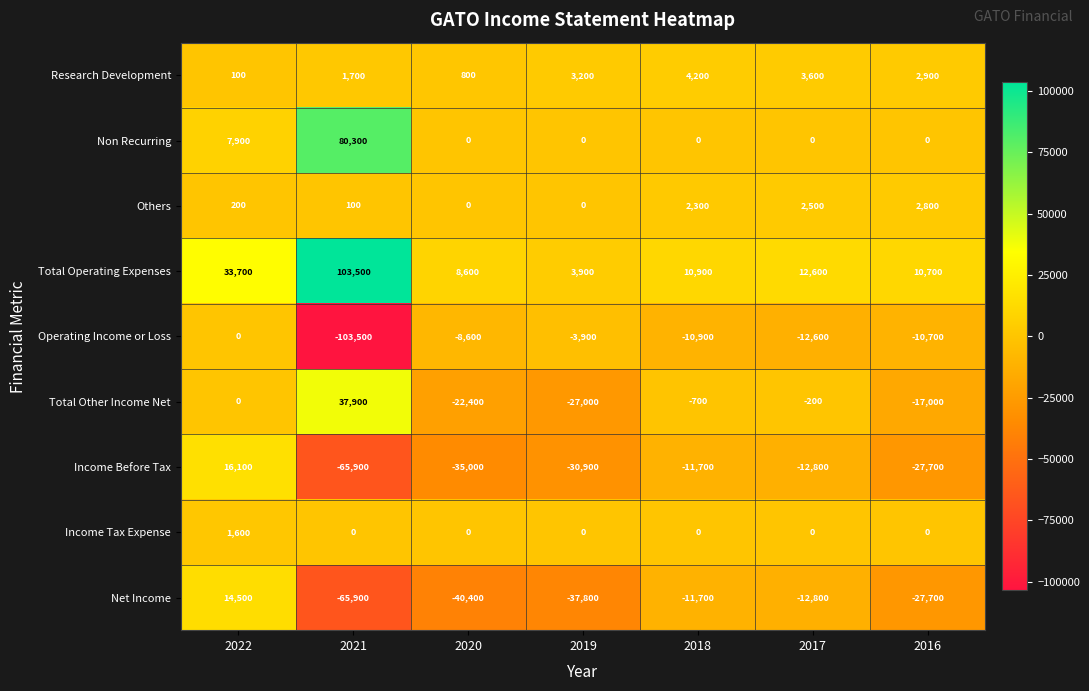

What is the total value across all series at 2018?

-17600